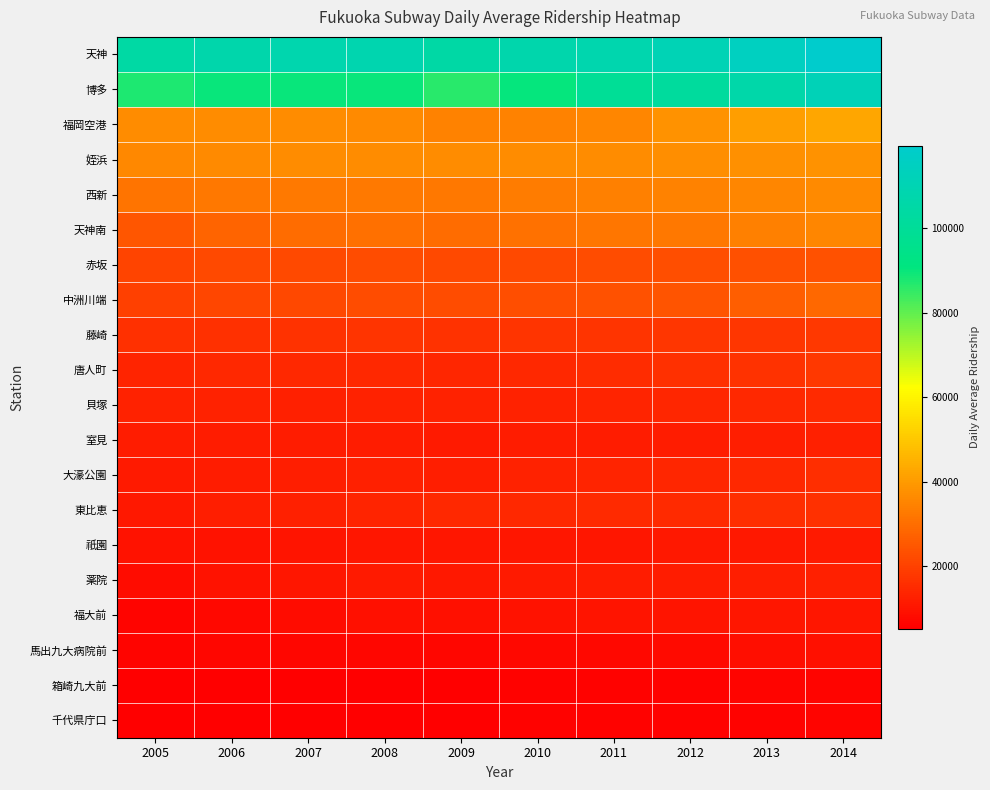

What is the total value across all series at 2010?

509839